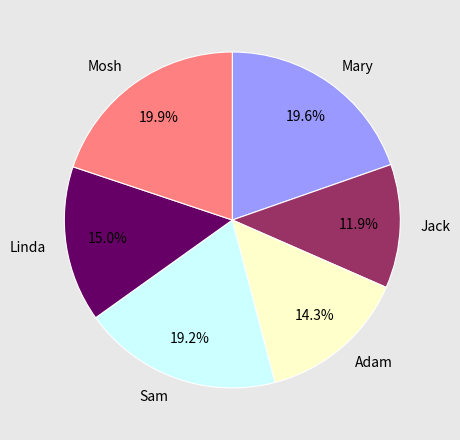

How many segments does this pie chart have?

6